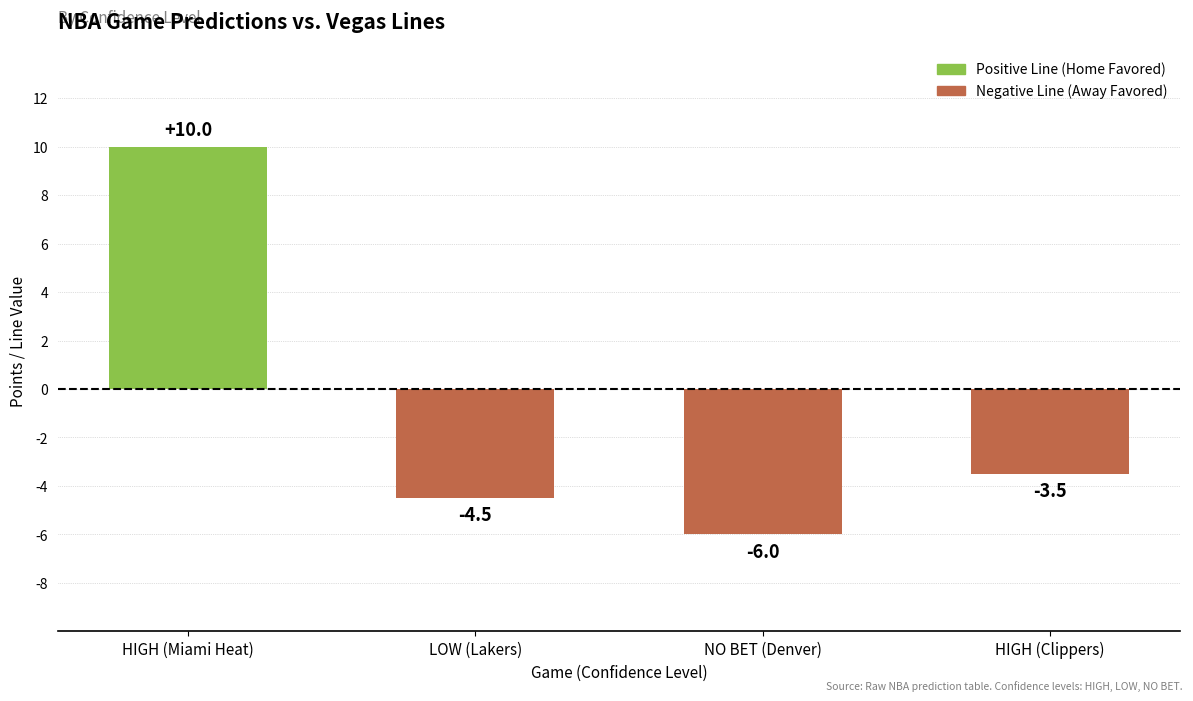

What position from the right is HIGH (Miami Heat)?

4